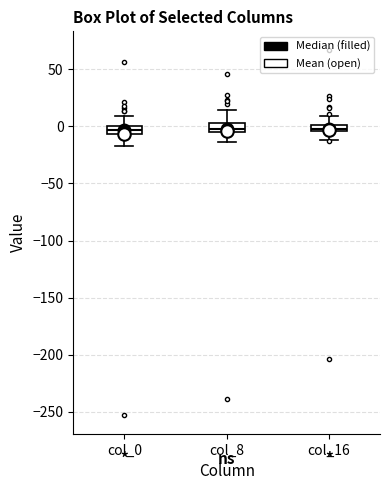

Where does the upper whisker of the box for col_0 end on the y-axis? The values are not printed on the chart, so give them approximately, as read against the axis.

10